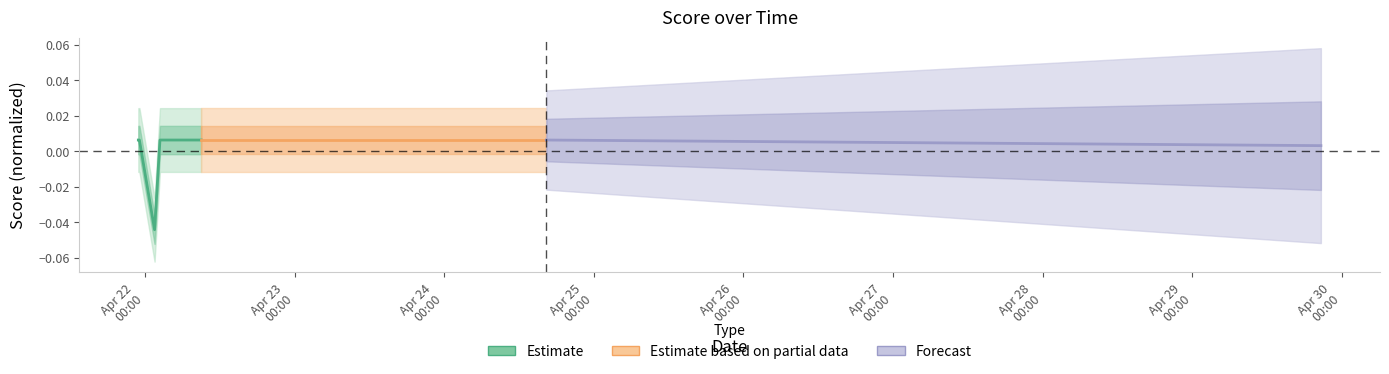

What is the label of the 1st point from the left?

Apr 22
00:00